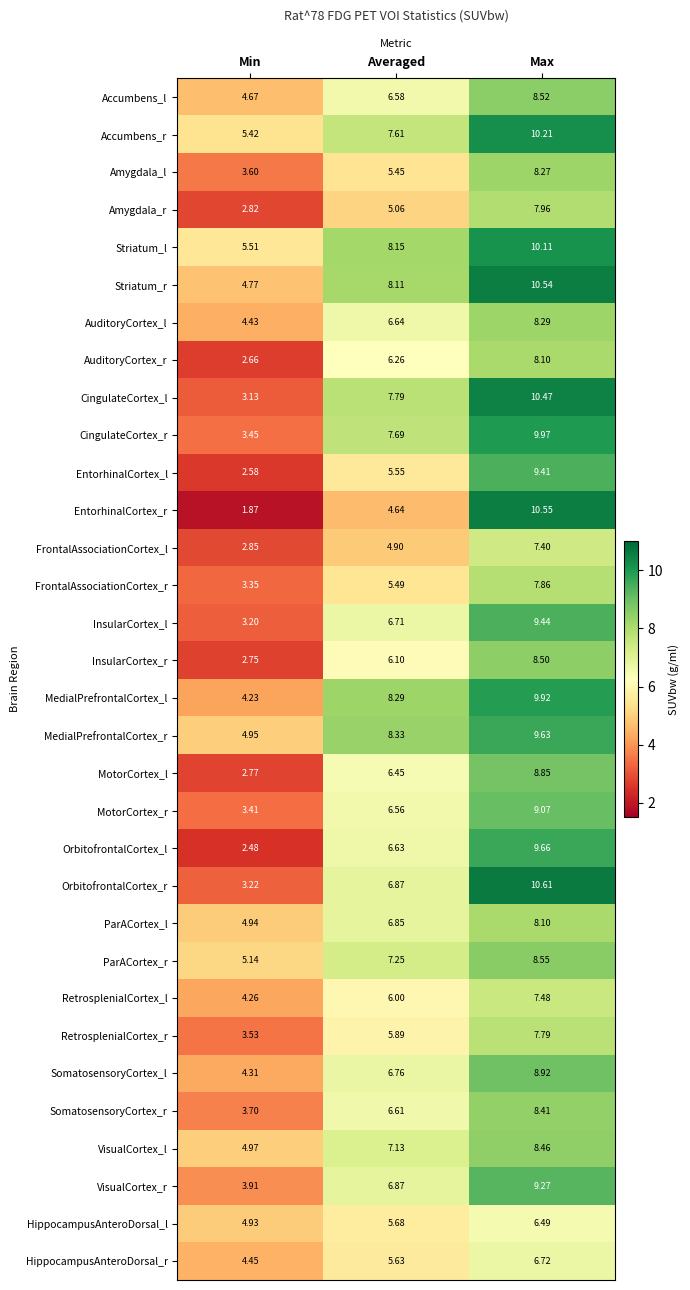

At which label is MedialPrefrontalCortex_r closest to 7?

Averaged